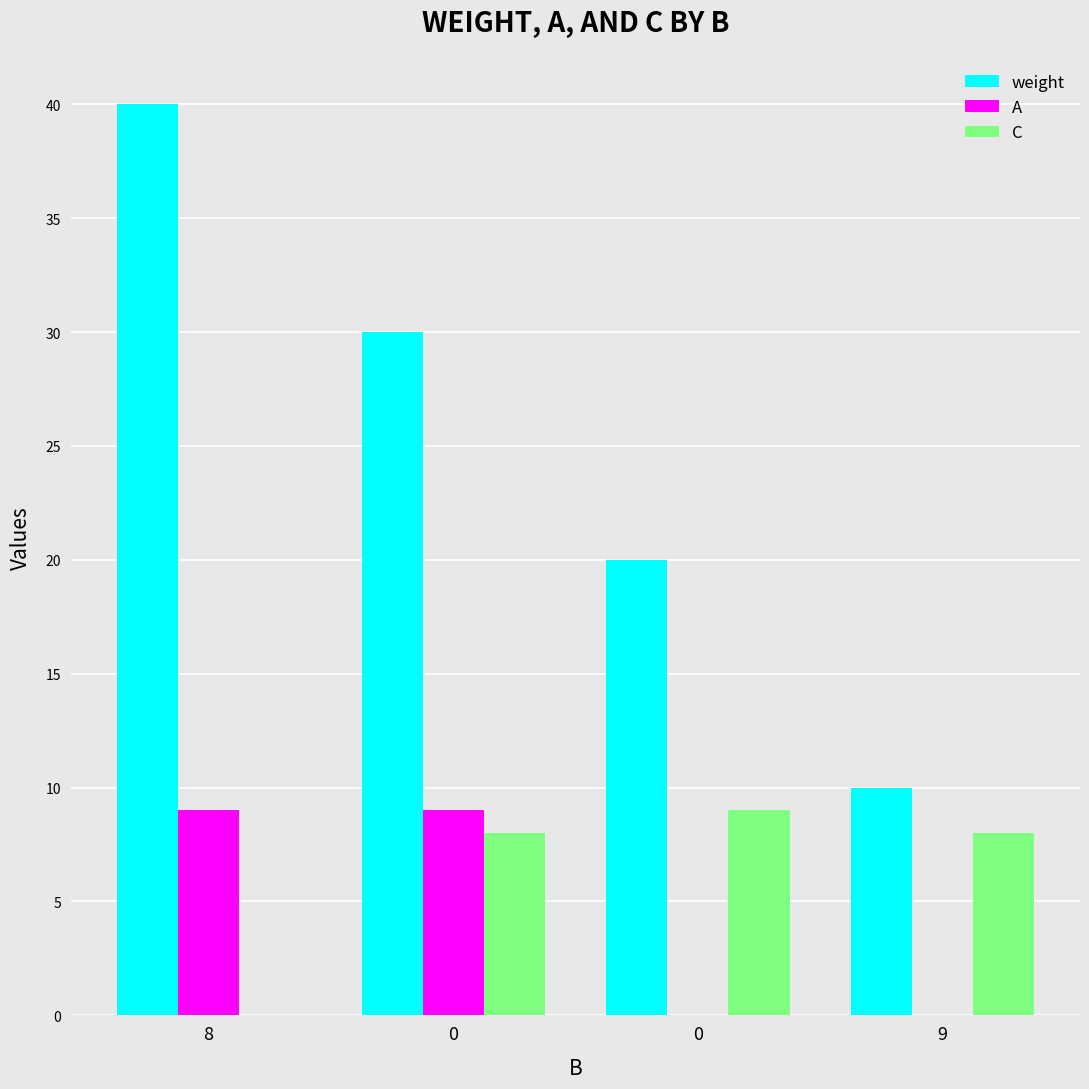

Rank the series at 0 from highest to lowest value.

weight, A, C